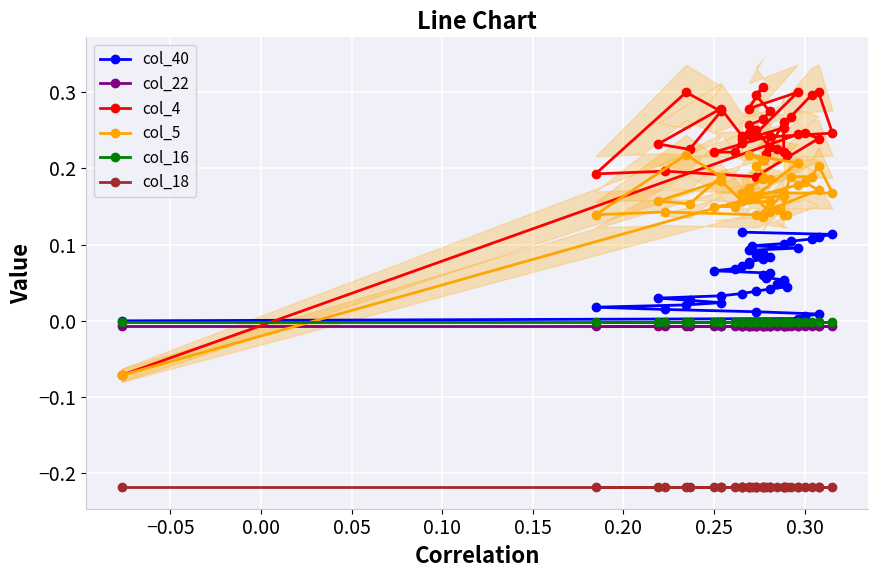

In col_4, how many points are higher than both neighbors (excluding endpoints)?

11